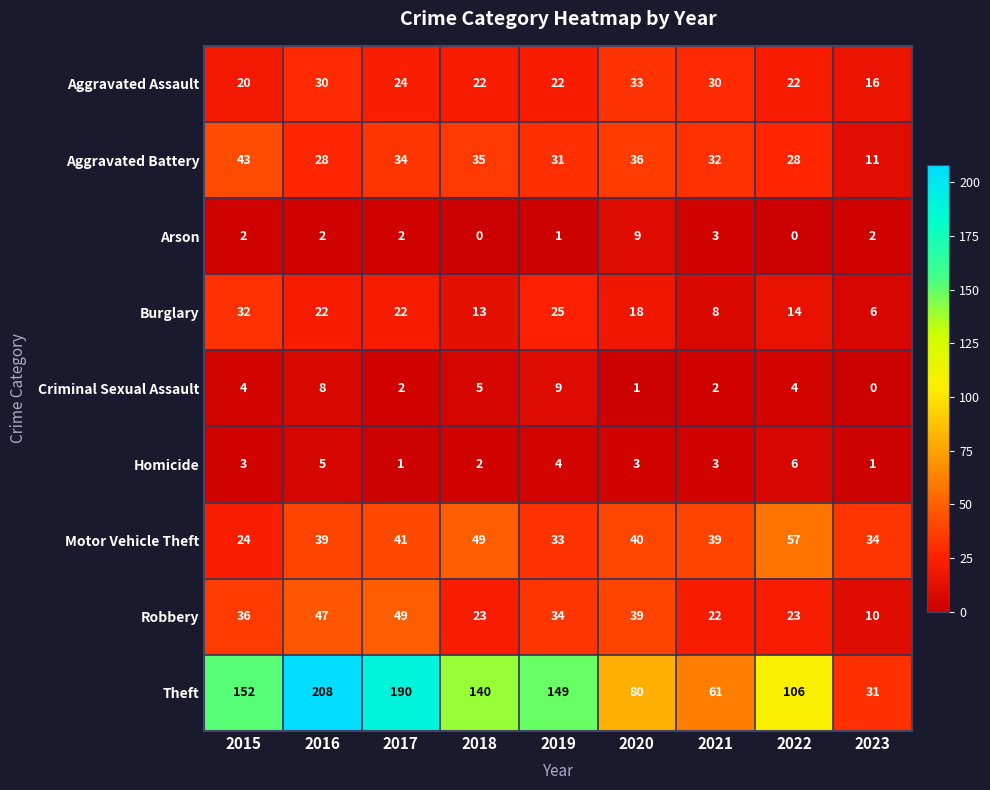

The value of Robbery at 2020 is 39. True or false?

True